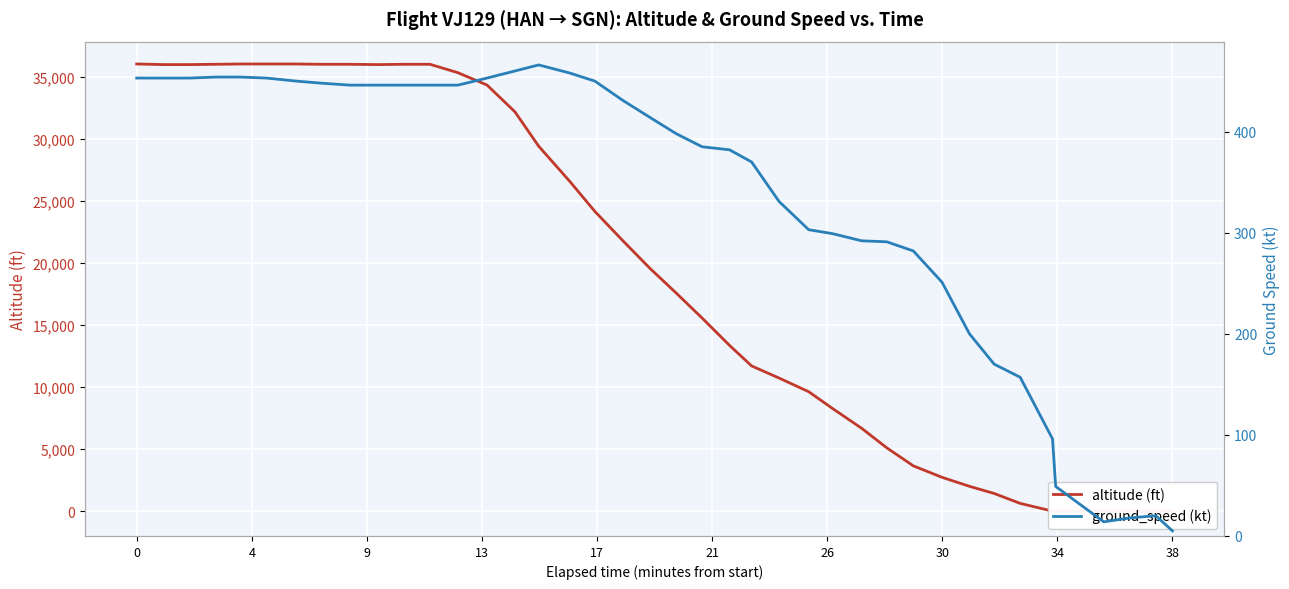

At how many categories does at least one series exceed 18616?

20